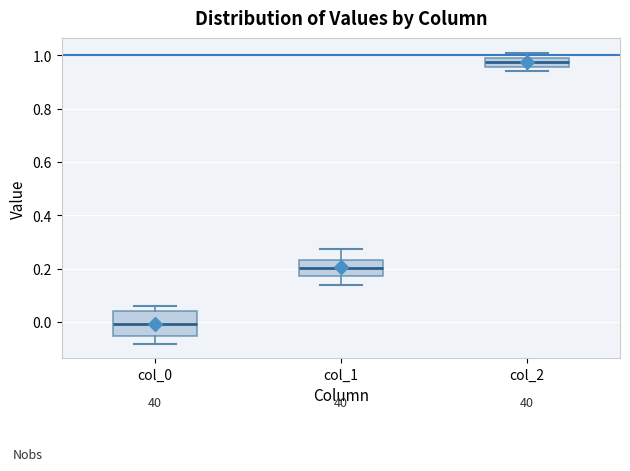

Comparing the boxes themselves (not the whiskers), which one is the tallest?

col_0